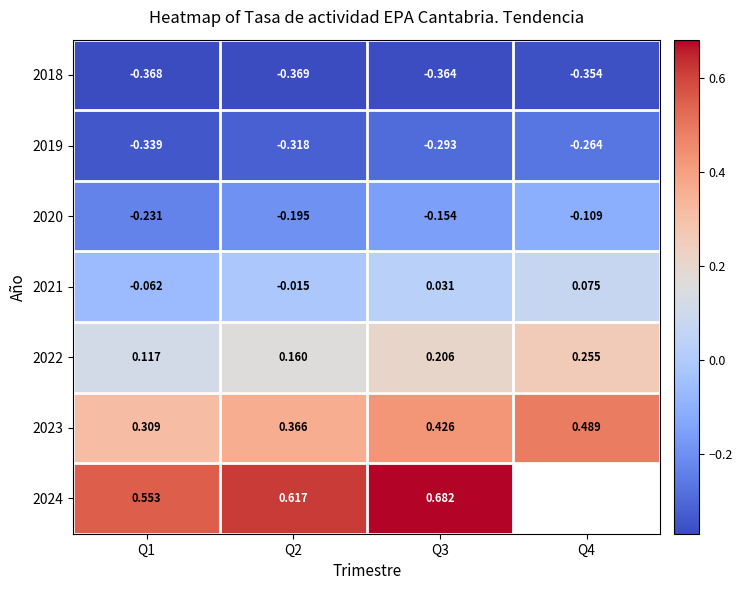

The 2023 series shows 0.4 at Q2. True or false?

True